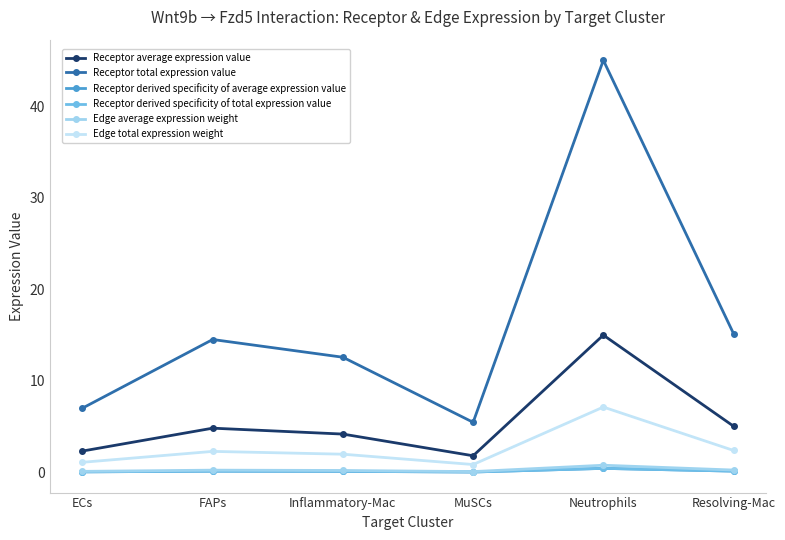

Is this an area chart (filled region under the line)?

No